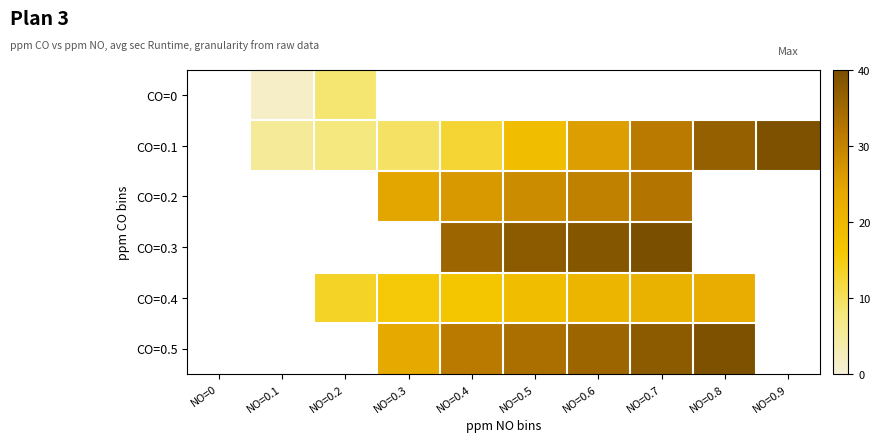

What is the difference between the CO=0.1 values at NO=0.6 and NO=0.1?

20.0